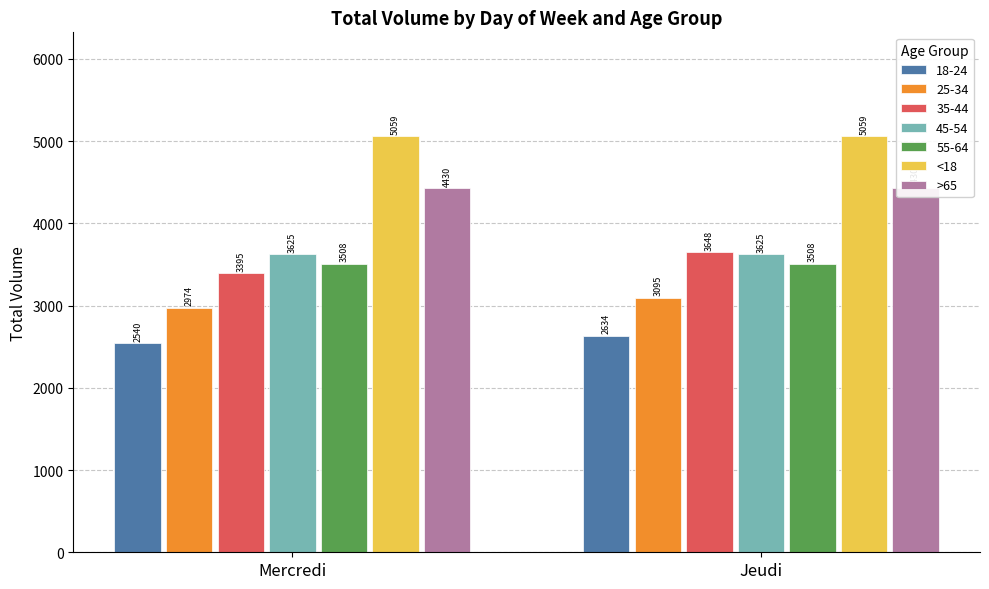

Rank the series at Mercredi from highest to lowest value.

<18, >65